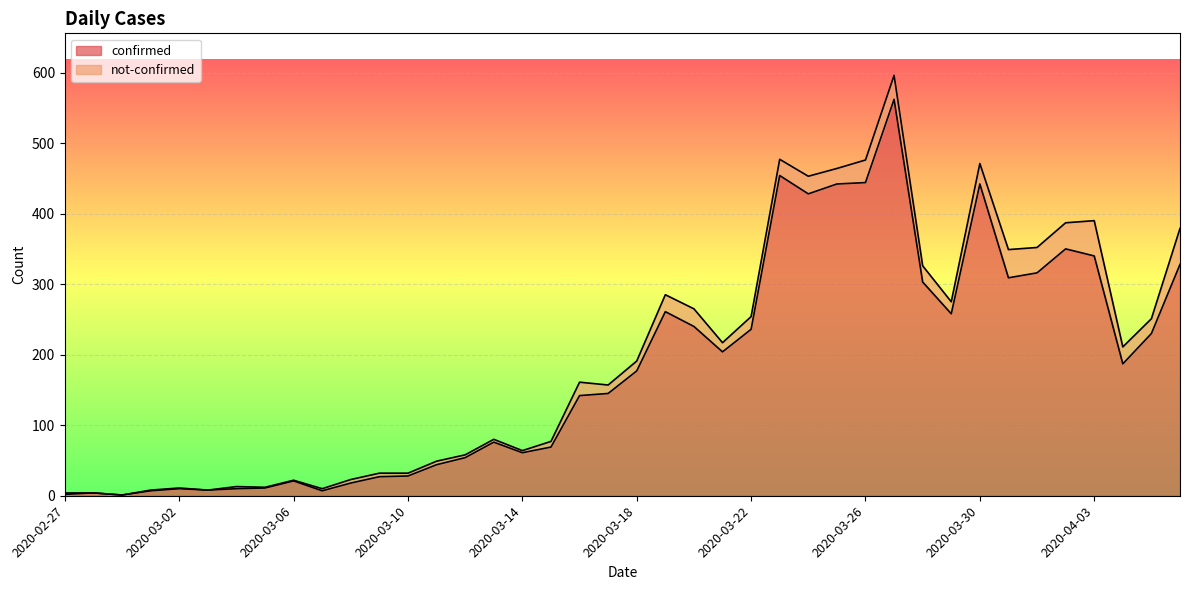

What is the highest value of the confirmed series?

562